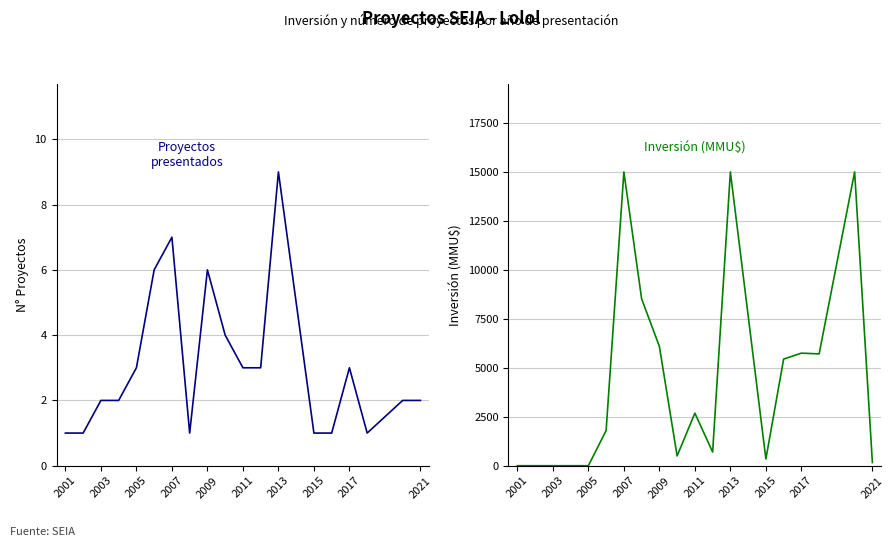

In Proyectos presentados, how many points are lower than both neighbors (excluding endpoints)?

2